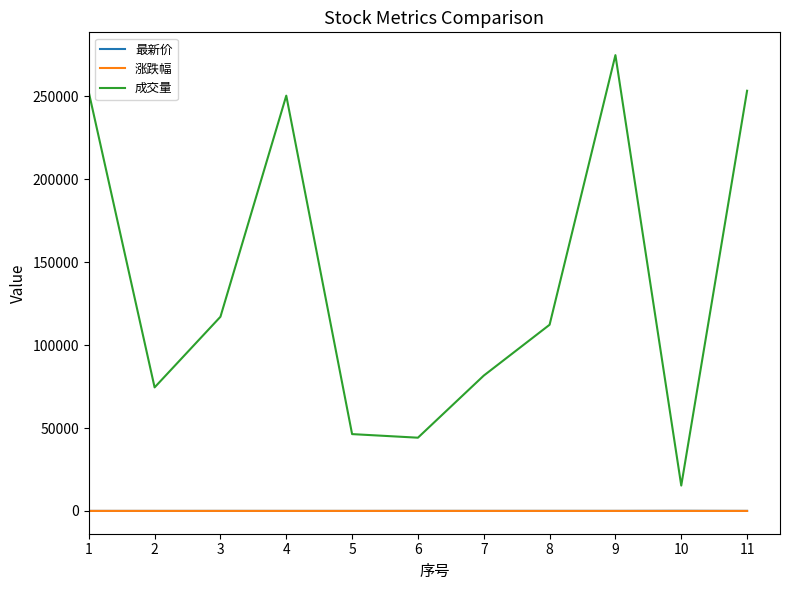

How many lines are shown in the chart?

3